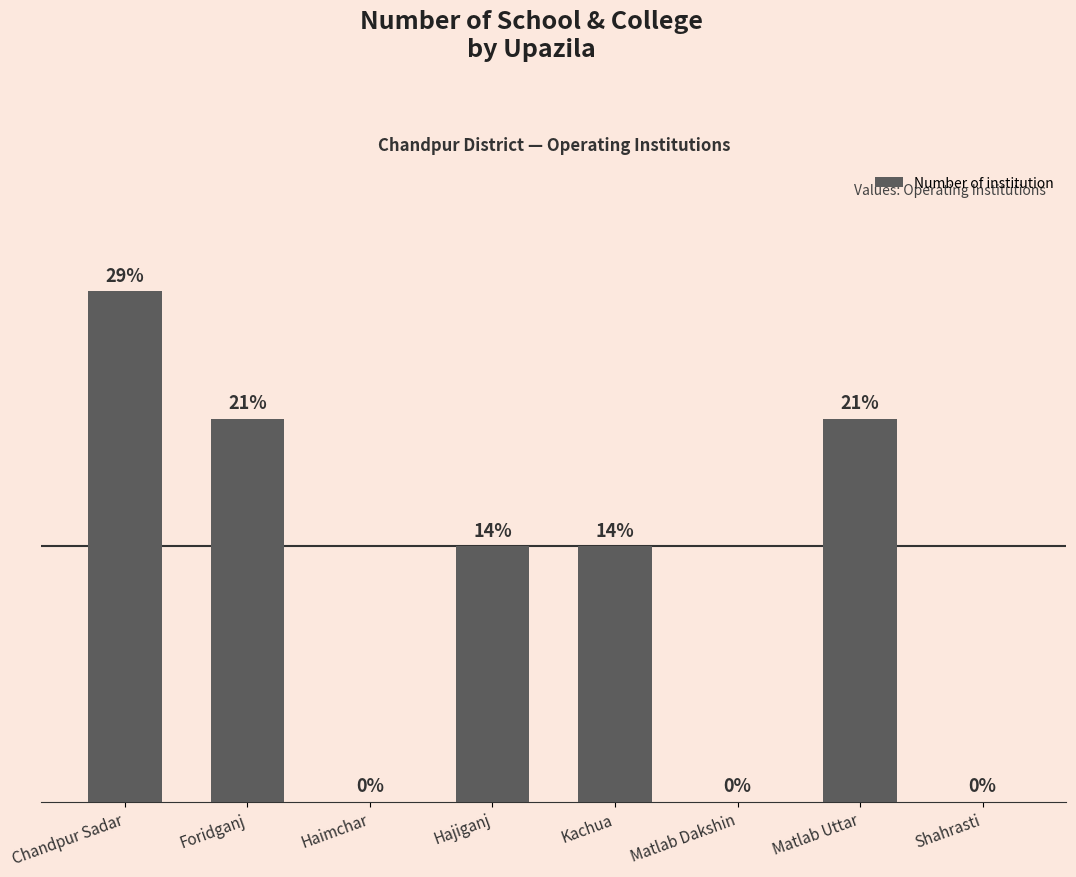

How many categories are shown in the chart?

8